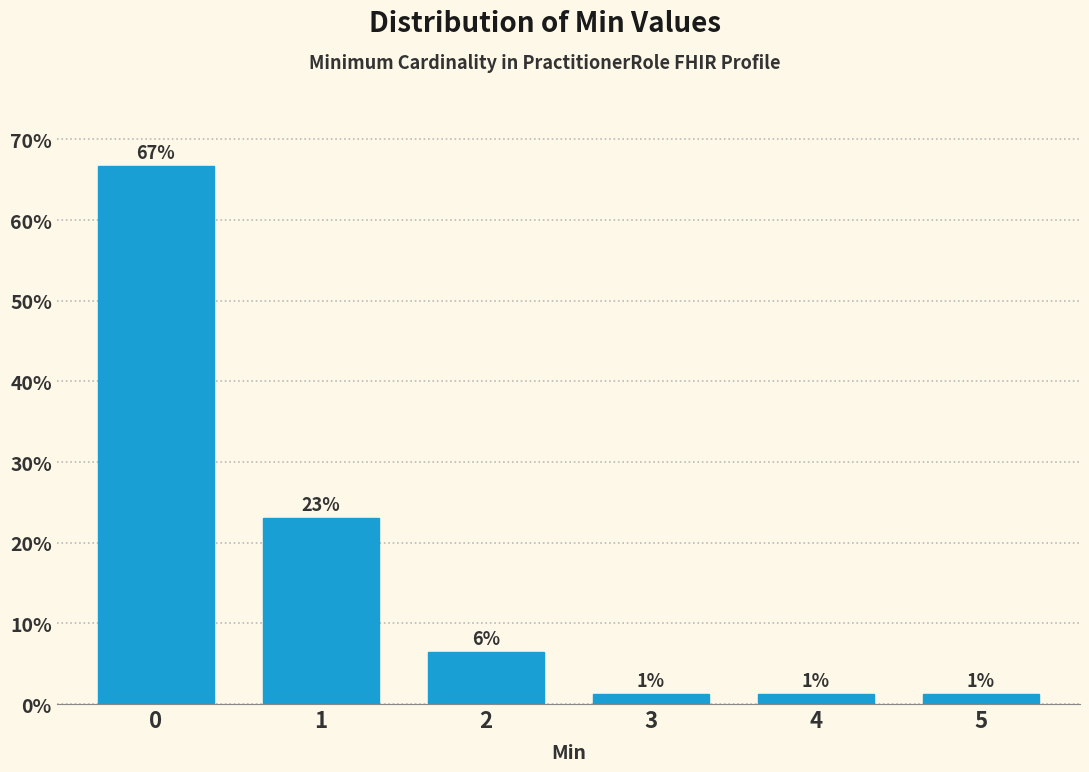

Does the chart contain any negative values?

No